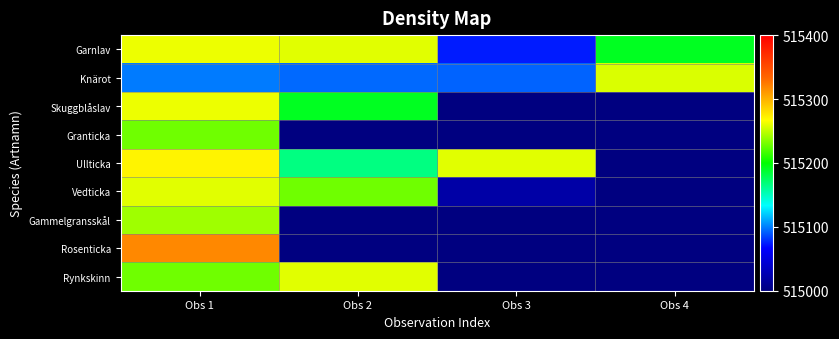

Rank the series at Obs 4 from highest to lowest value.

Knärot, Garnlav, Skuggblåslav, Granticka, Ullticka, Vedticka, Gammelgransskål, Rosenticka, Rynkskinn